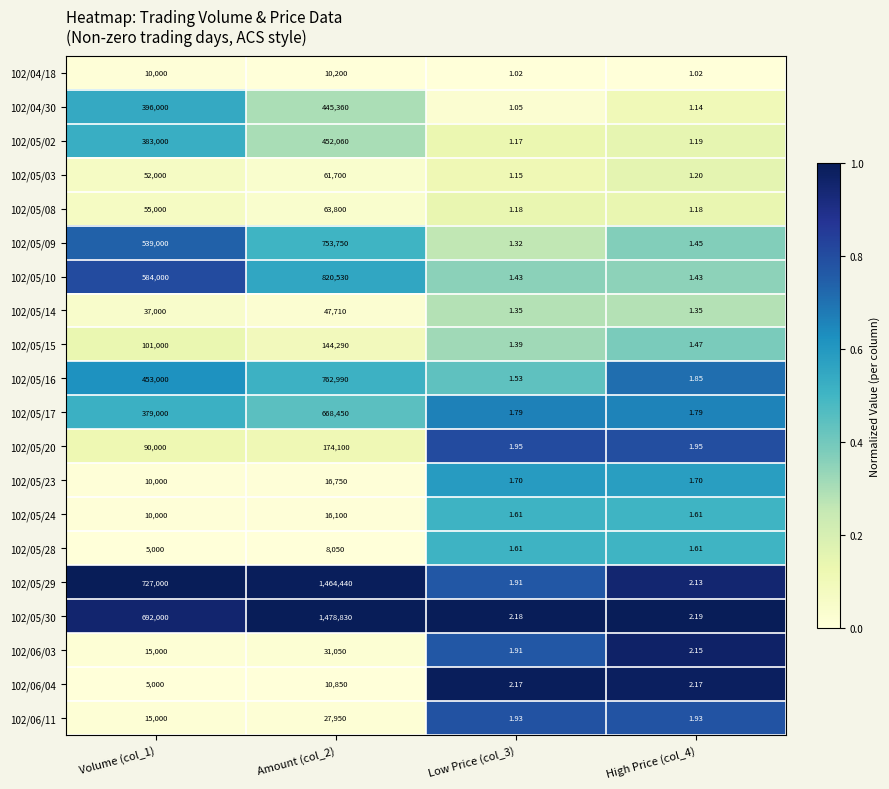

Is the value of 102/05/16 at Low Price (col_3) greater than the value of 102/05/23 at Amount (col_2)?

No